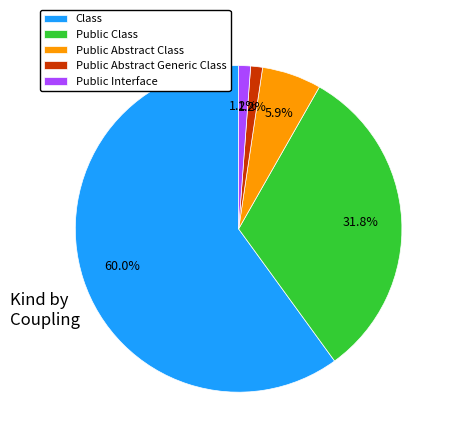

True or false: Public Class accounts for 16% of the total.

False